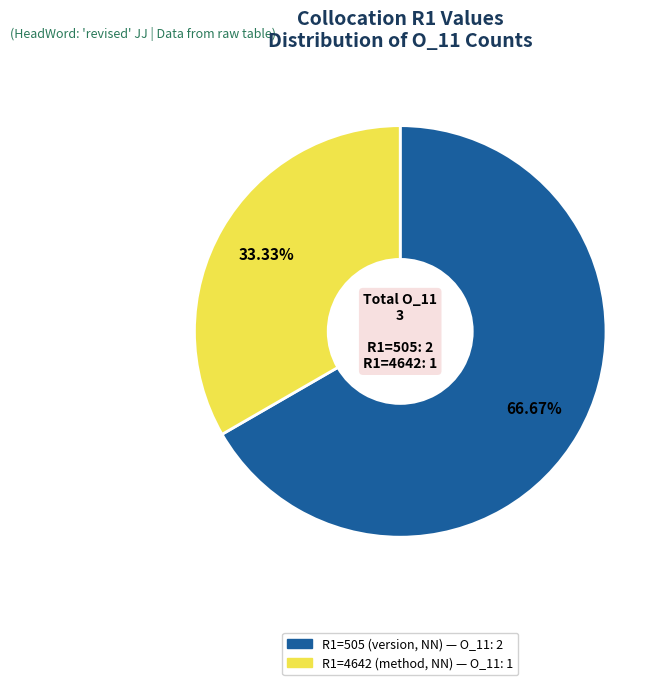

How many segments does this pie chart have?

2